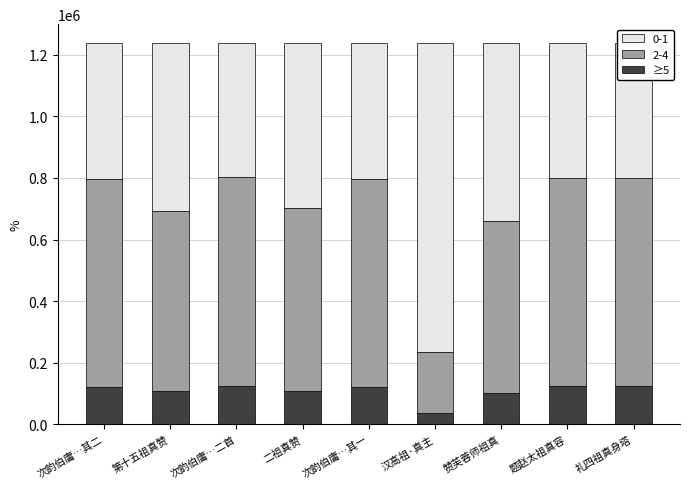

What is the difference between the maximum and minimum values in the ≥5 series?

87504.0